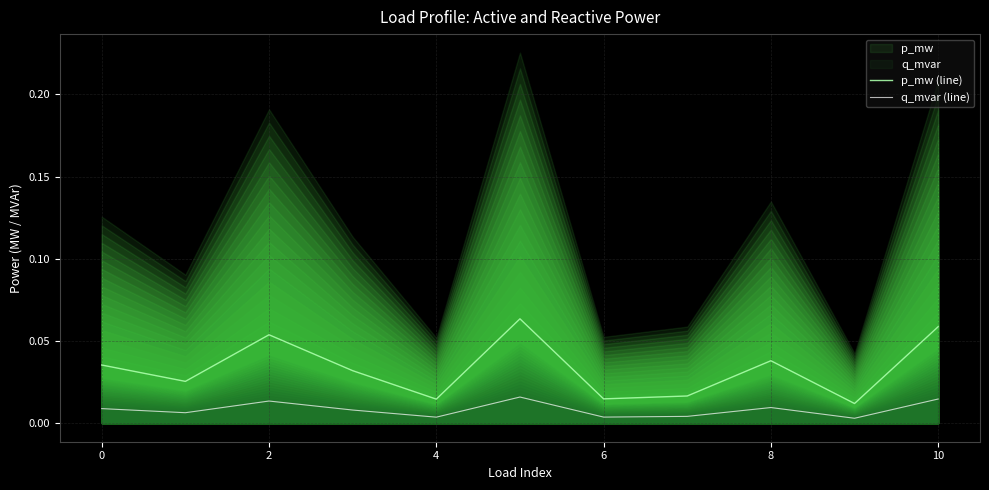

Does the chart display data point markers on the line(s)?

No